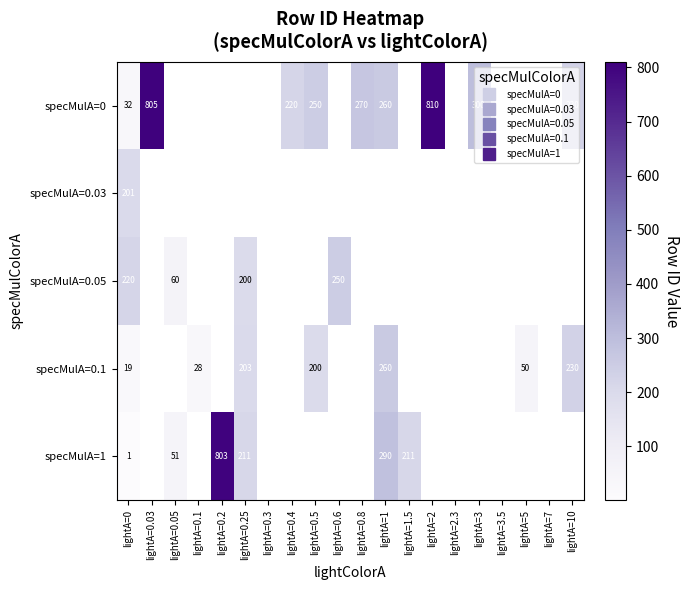

Is it true that specMulA=1 equals 211.0 at lightA=1.5?

True